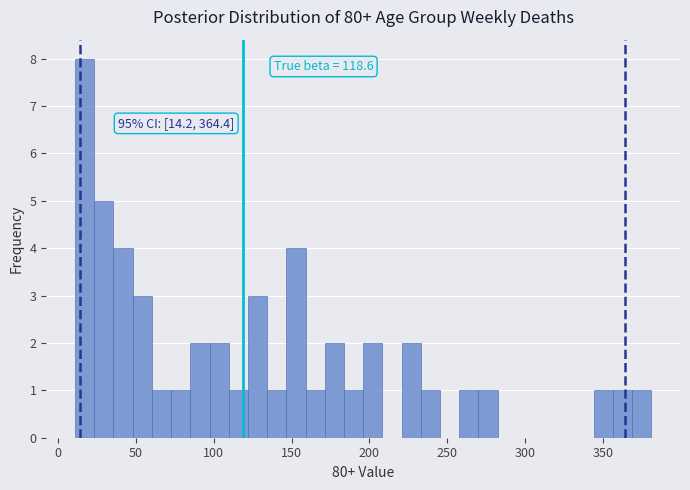

Read against the x-axis, roughly where is the centre of the tallest bar?

15